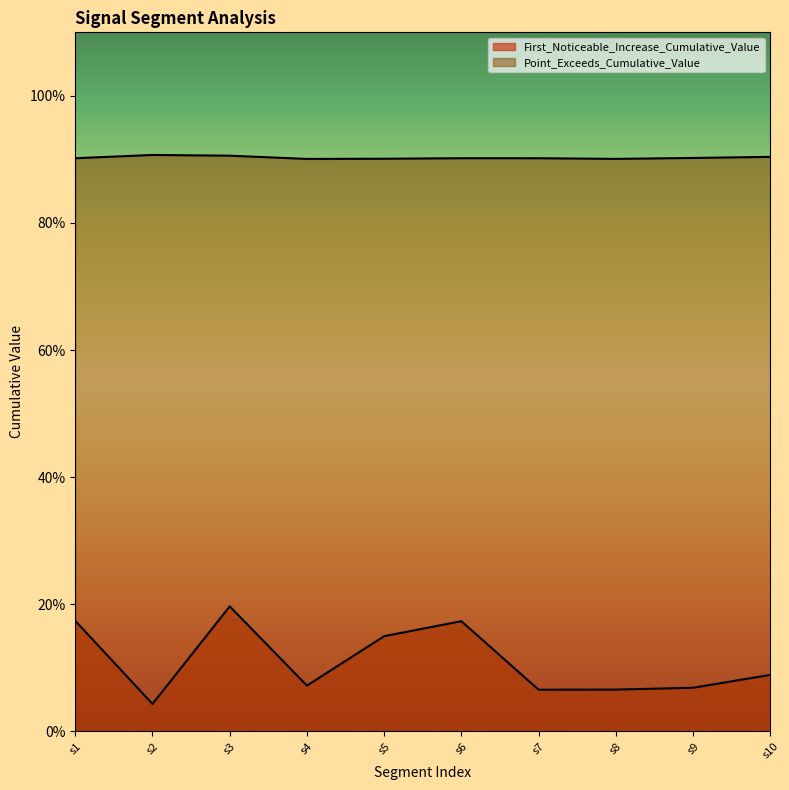

True or false: First_Noticeable_Increase_Cumulative_Value and Point_Exceeds_Cumulative_Value cross at least once.

False